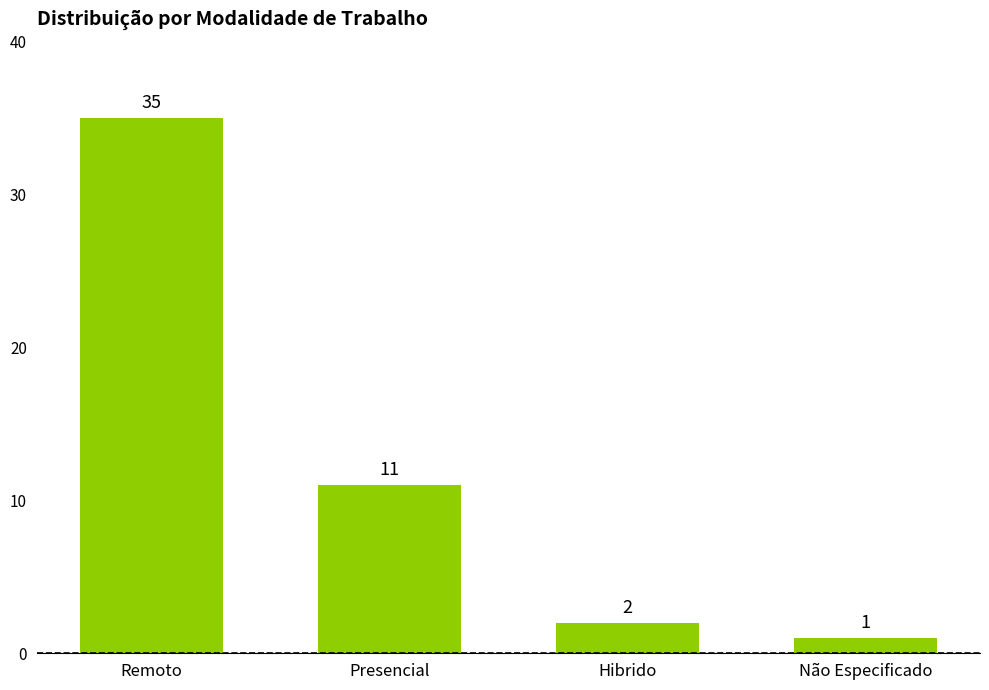

At which category does the chart reach its minimum across all series?

Não Especificado